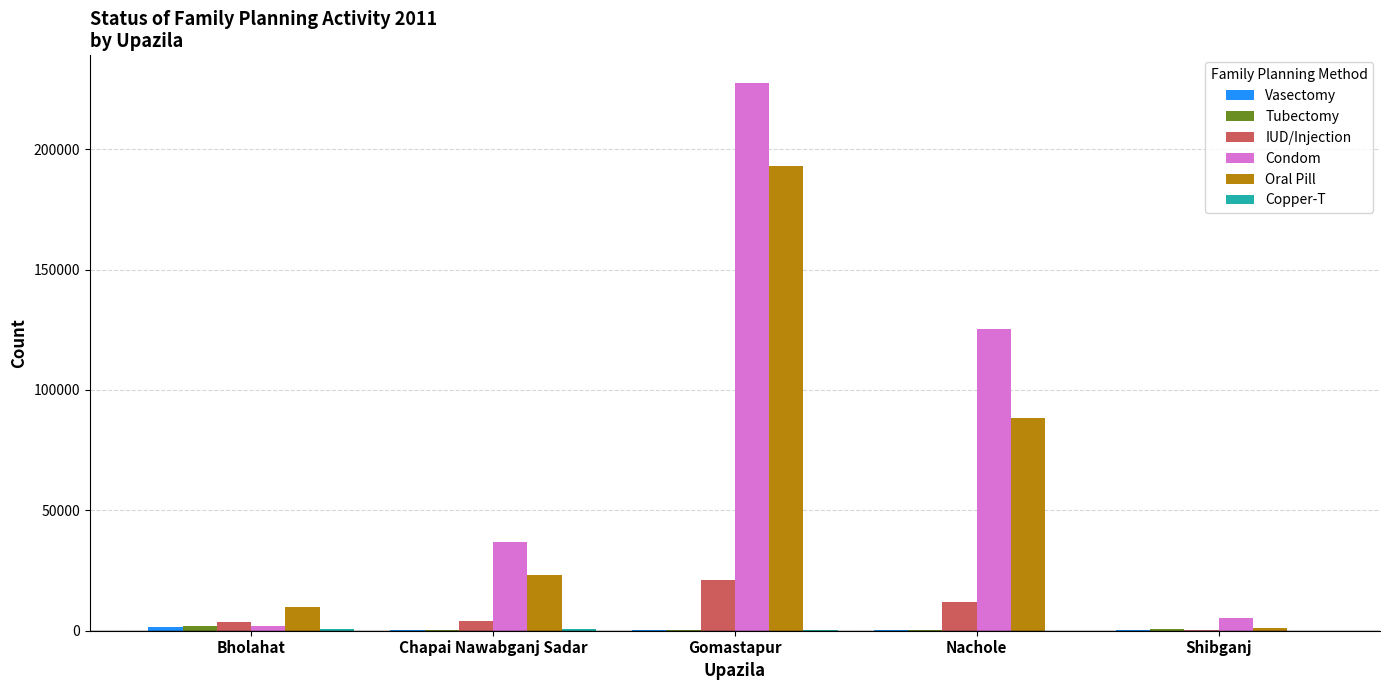

The value of Oral Pill at Chapai Nawabganj Sadar is 8133. True or false?

False